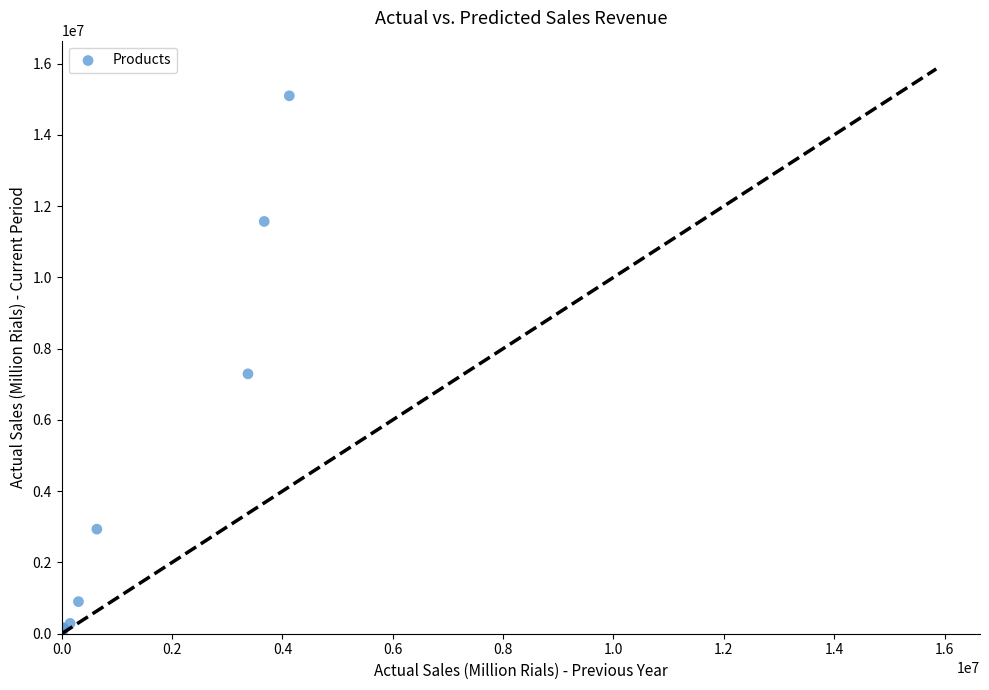

What Y value in the scatter plot is closest to 7547347?

7292446